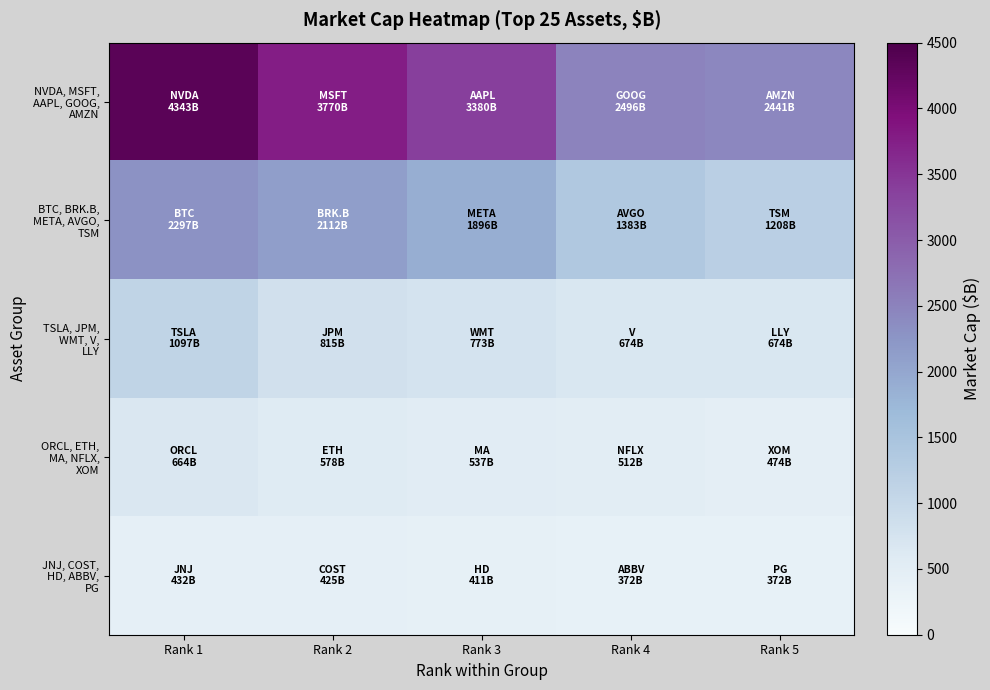

Between Rank 1 and Rank 2, which series saw the biggest shift?

NVDA, MSFT, AAPL, GOOG, AMZN